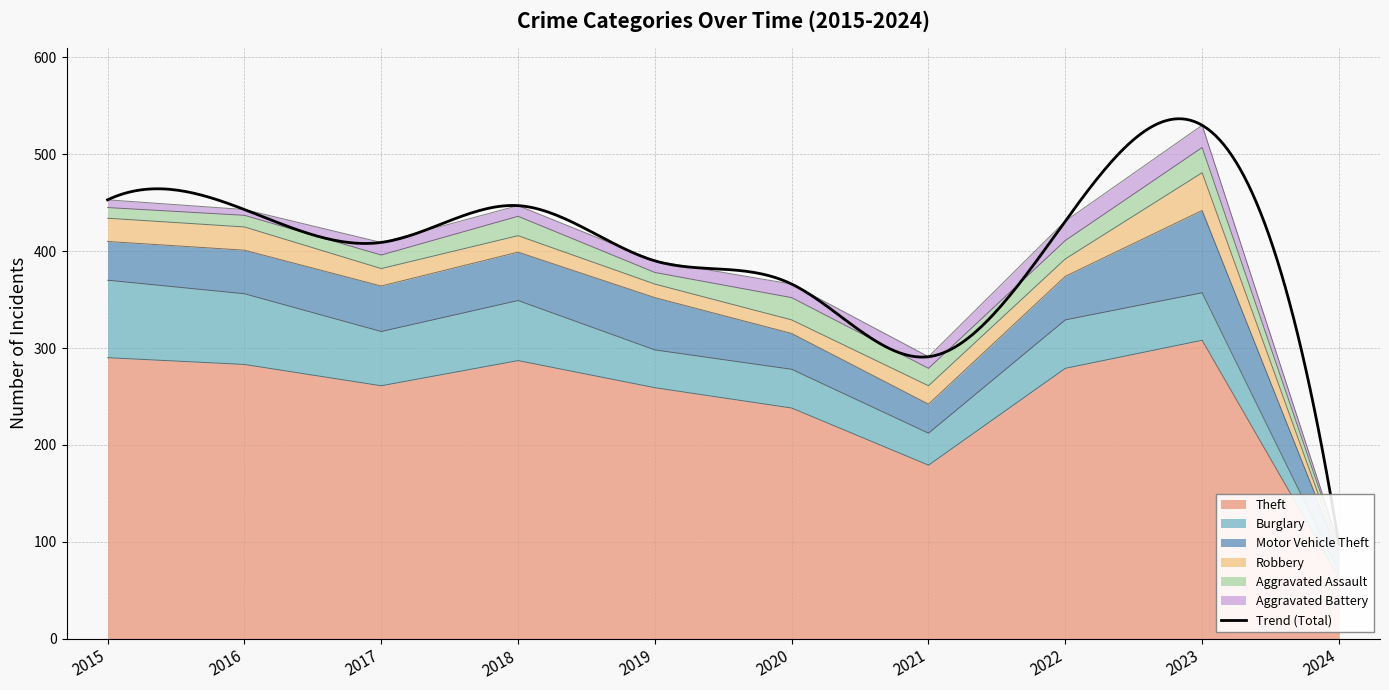

What is the difference between the Motor Vehicle Theft values at 2024 and 2019?

36